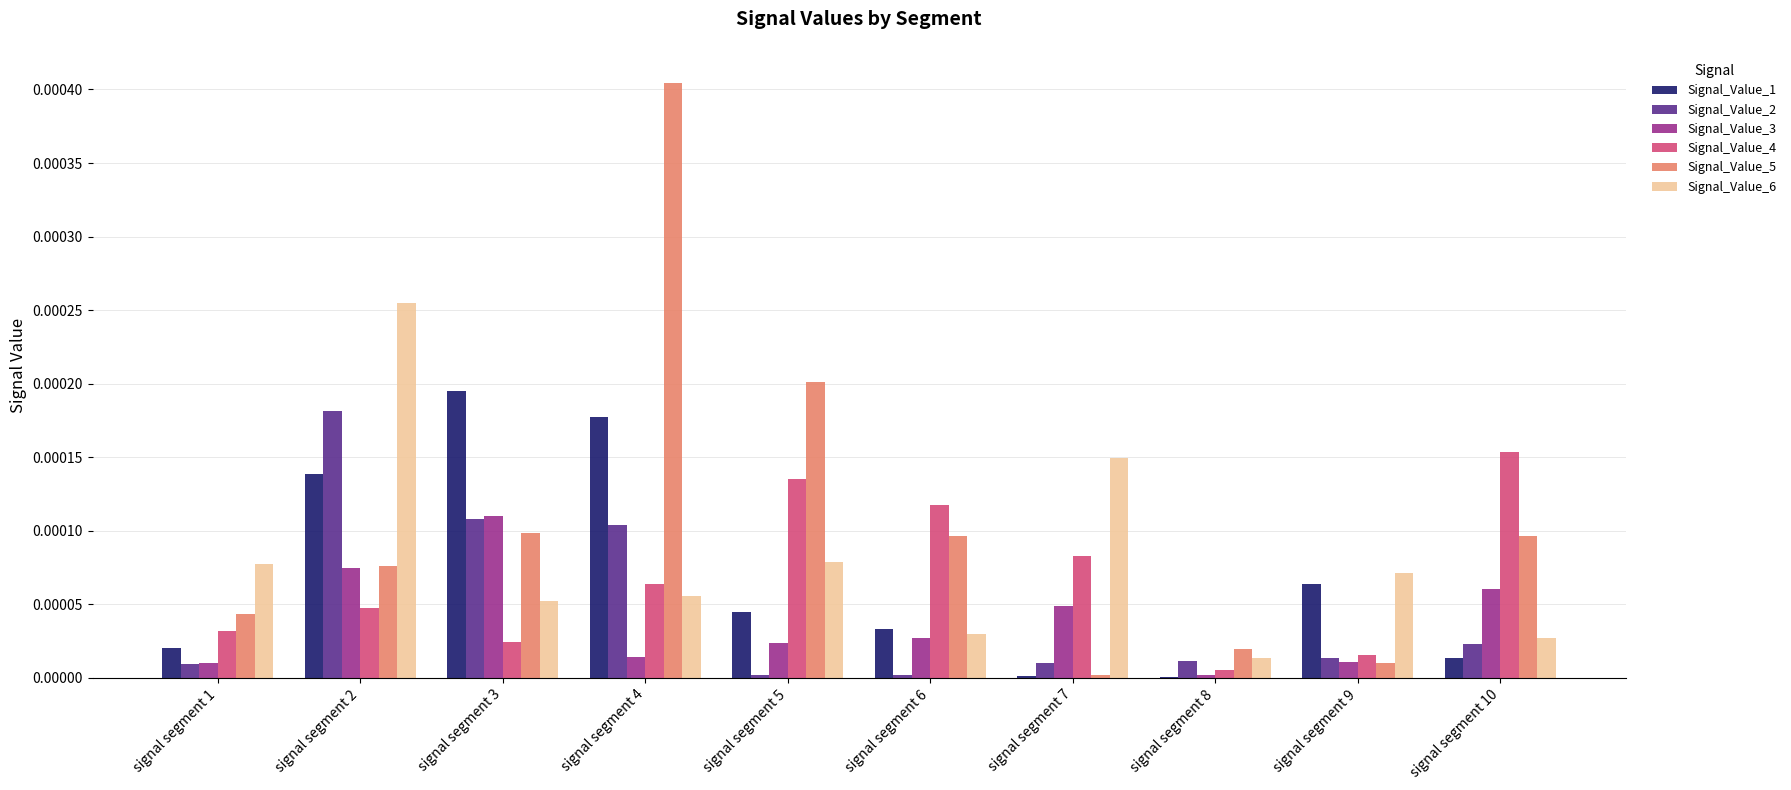

What are all the series names shown in the legend?

Signal_Value_1, Signal_Value_2, Signal_Value_3, Signal_Value_4, Signal_Value_5, Signal_Value_6